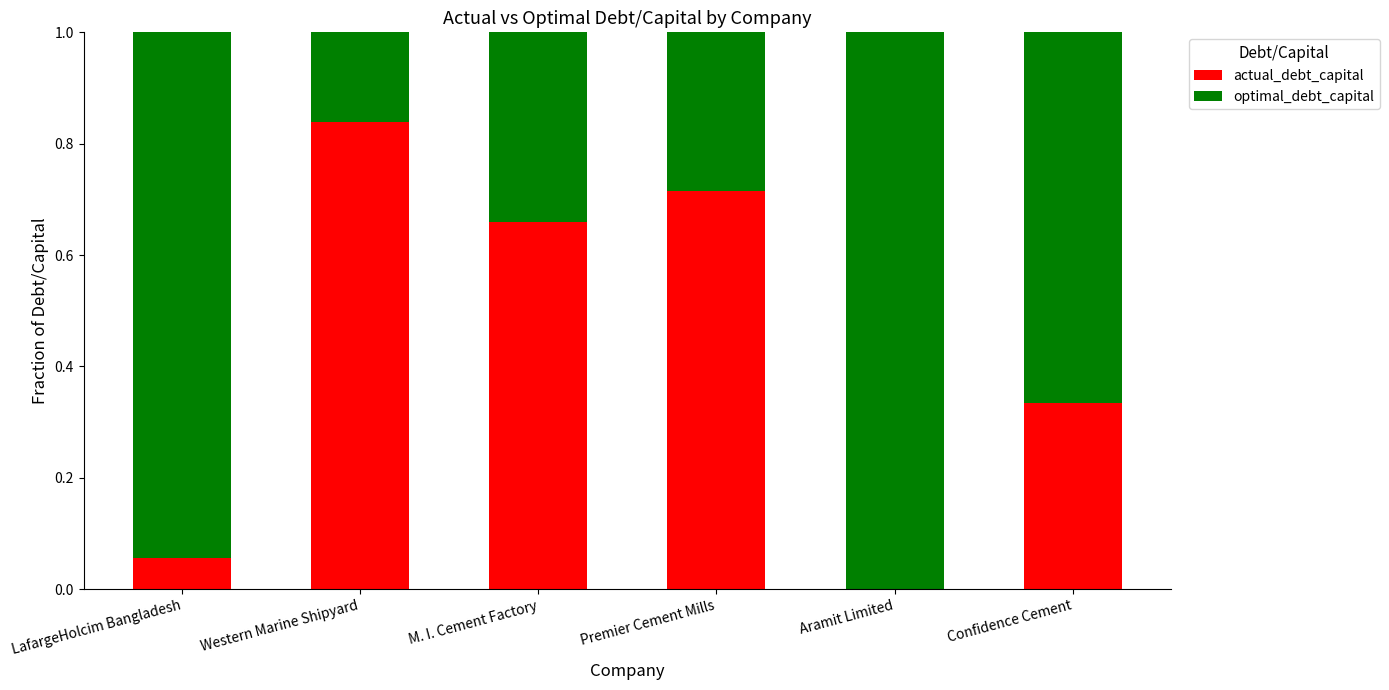

Are the bars grouped side by side (vs. stacked)?

No